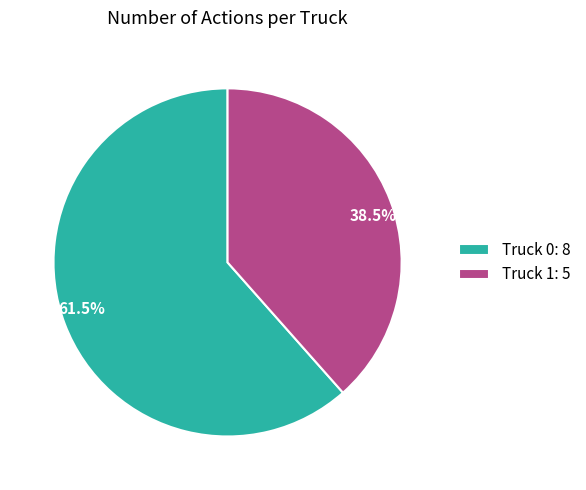

How many slices are in this pie chart?

2